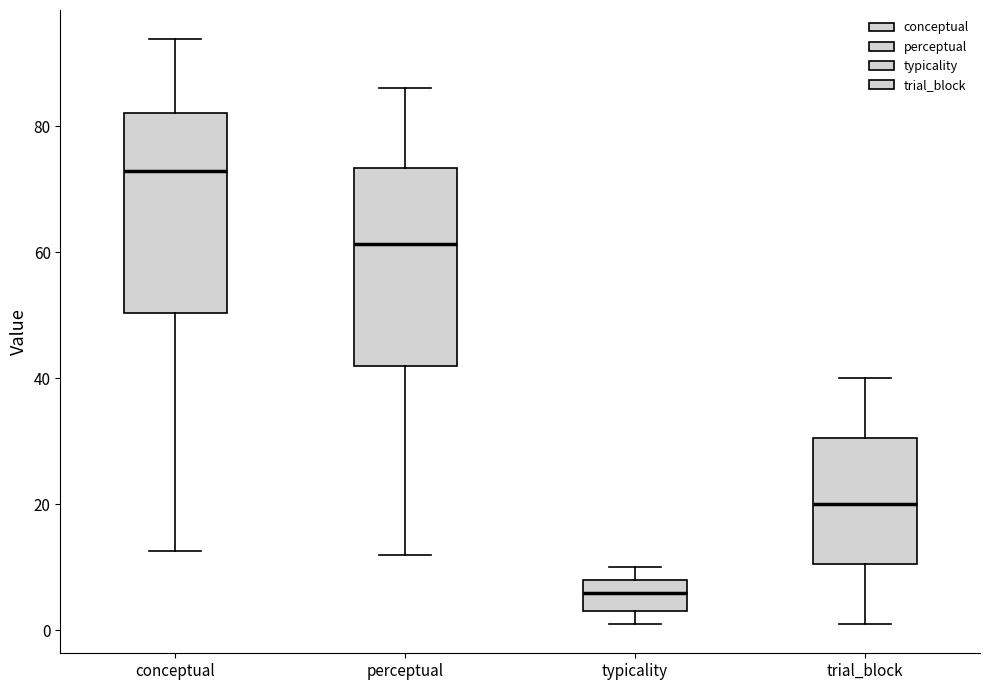

Reading left to right, read every box against the y-axis: the position of its median line, the range the box covers, and the ends of its whiskers. The values are not printed on the chart, so give them approximately, as read against the axis.

conceptual: median 72, box 50 to 82, whiskers 12 to 94
perceptual: median 62, box 42 to 74, whiskers 12 to 86
typicality: median 6, box 4 to 8, whiskers 2 to 10
trial_block: median 20, box 10 to 30, whiskers 2 to 40